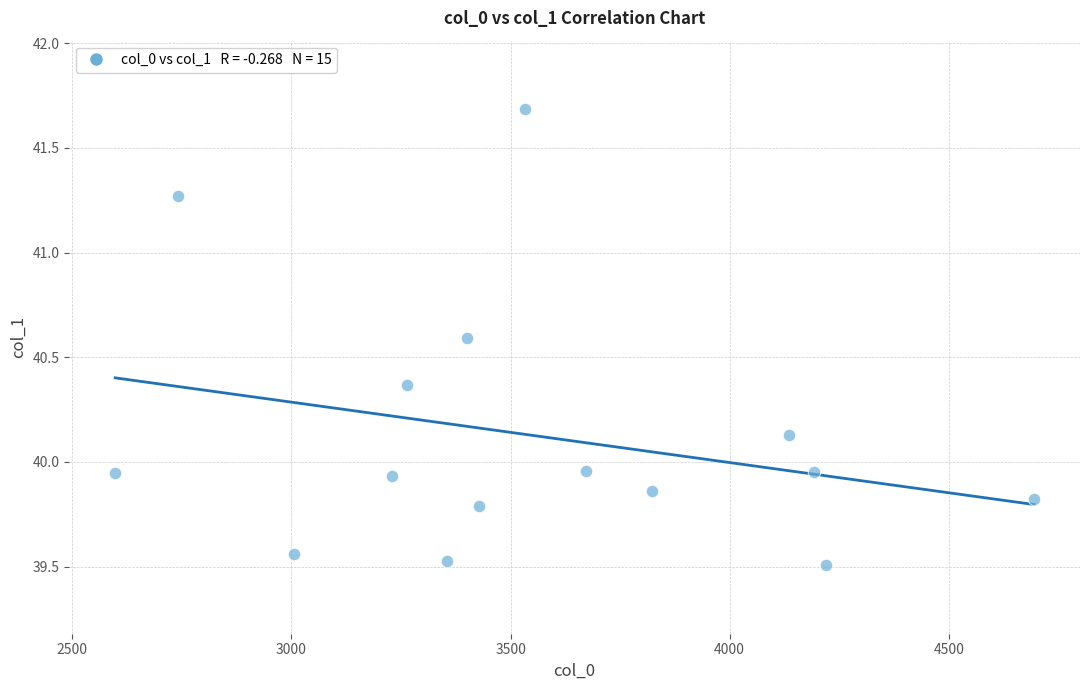

What is the range of Y values (max minus min)?

2.2